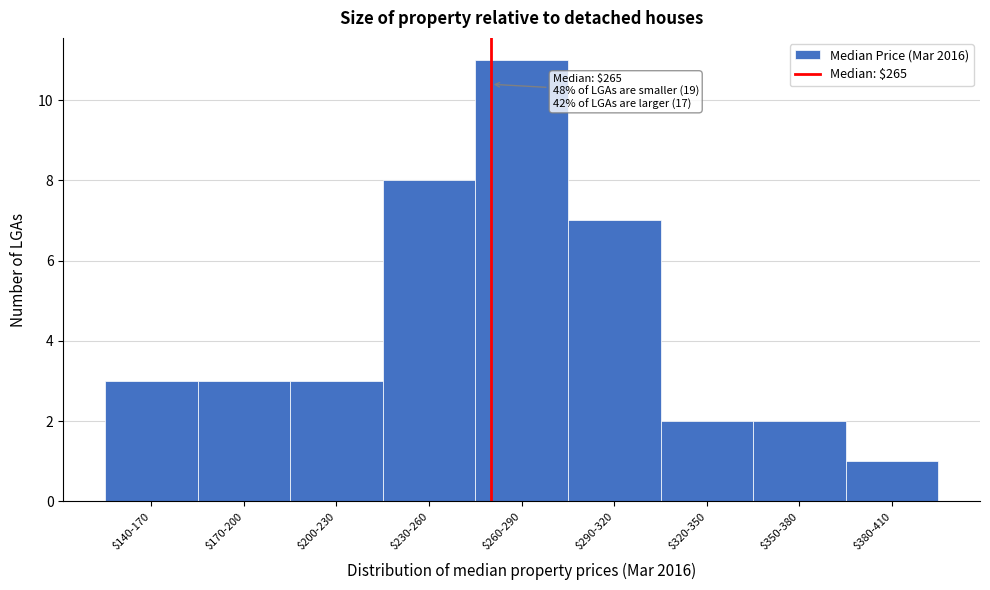

Reading left to right, what are all the values shown in this chart?

3	3	3	8	11	7	2	2	1